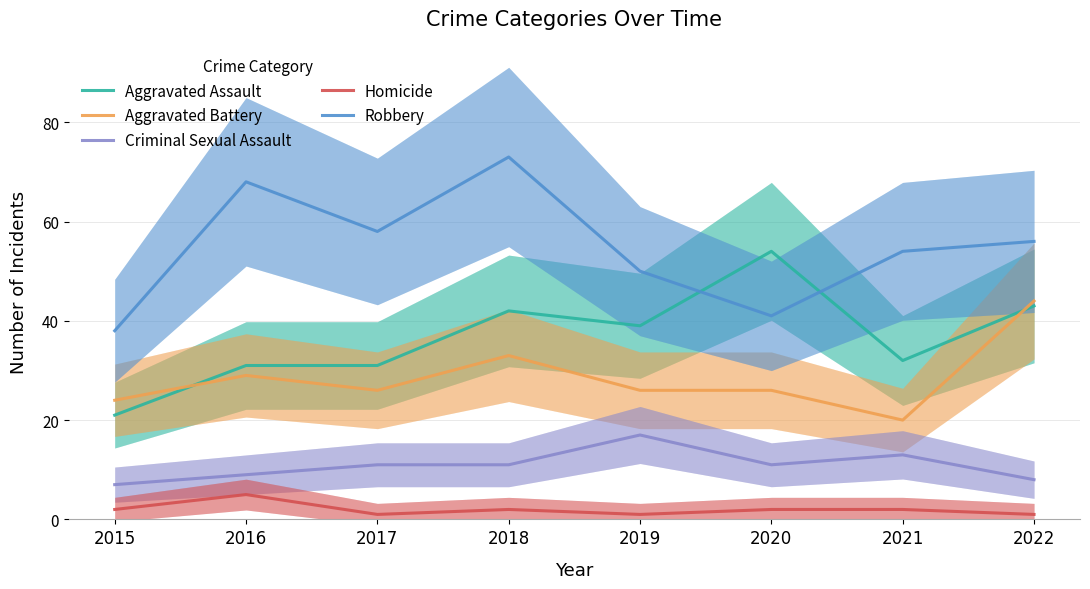

Which series has the largest range (max minus min)?

Robbery